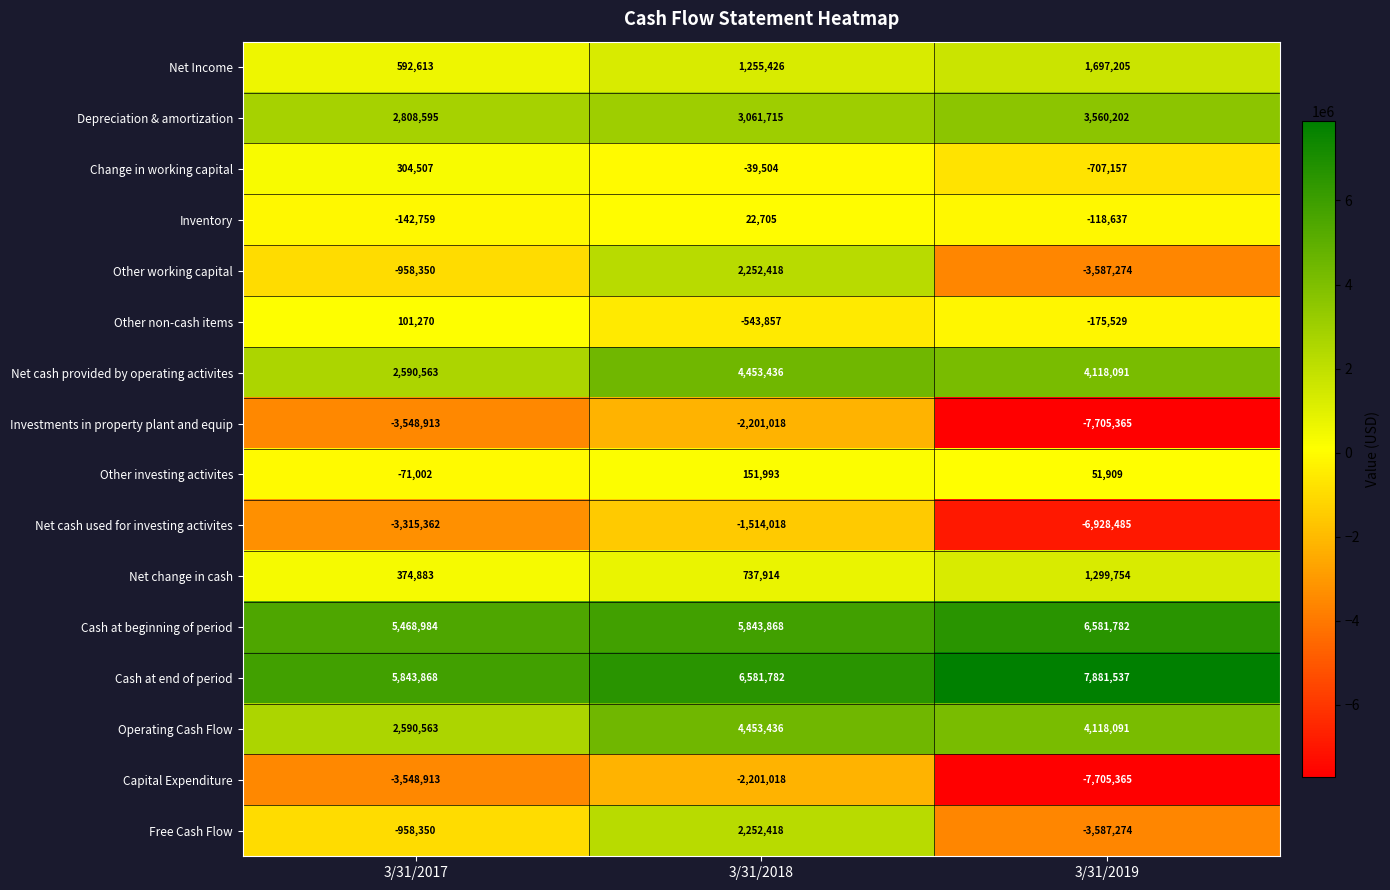

What is the spread (max minus min) of values at 3/31/2018?

8782800